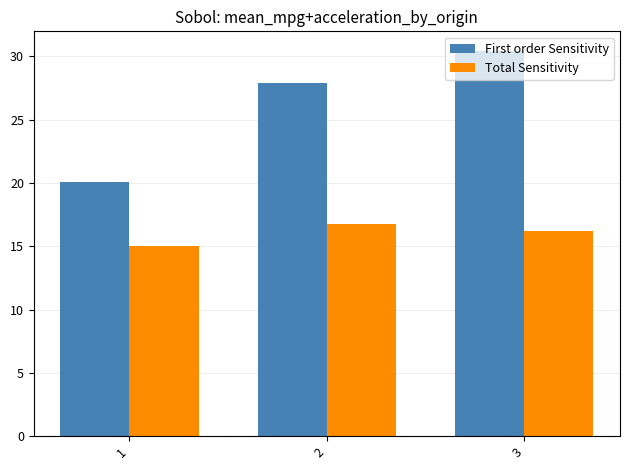

Which series changed the most between 1 and 2?

First order Sensitivity